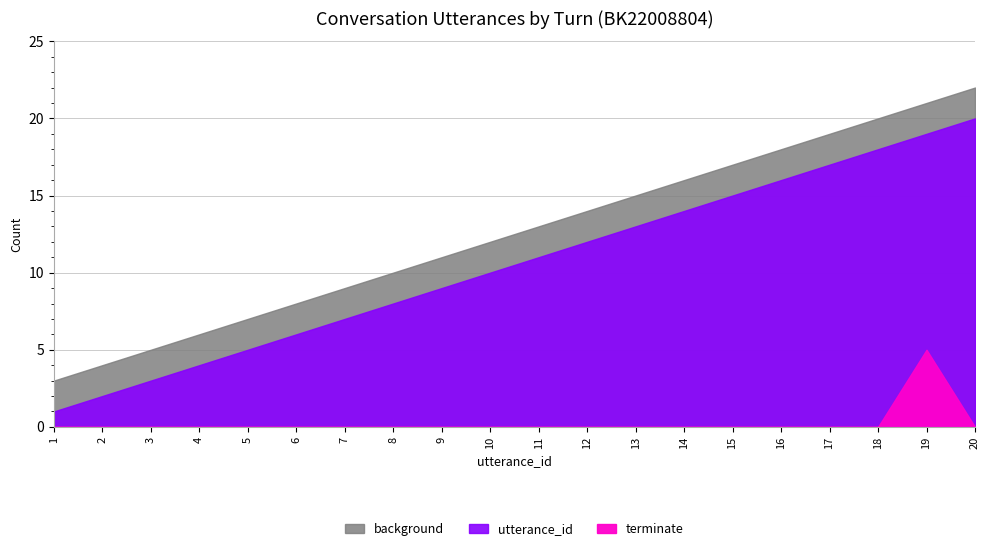

How many categories are shown in the chart?

20